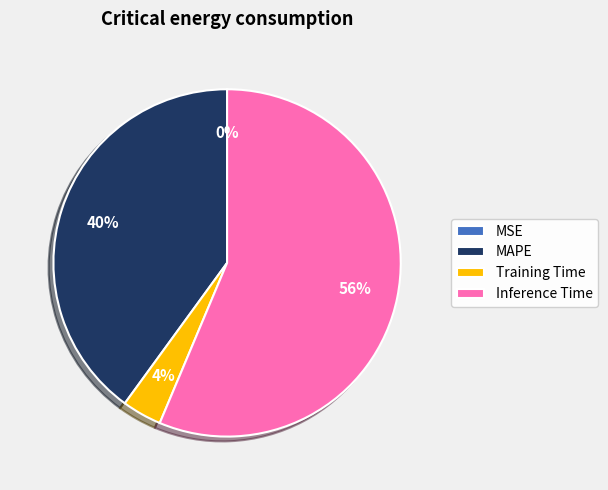

The Inference Time slice represents 56% of the pie. True or false?

True